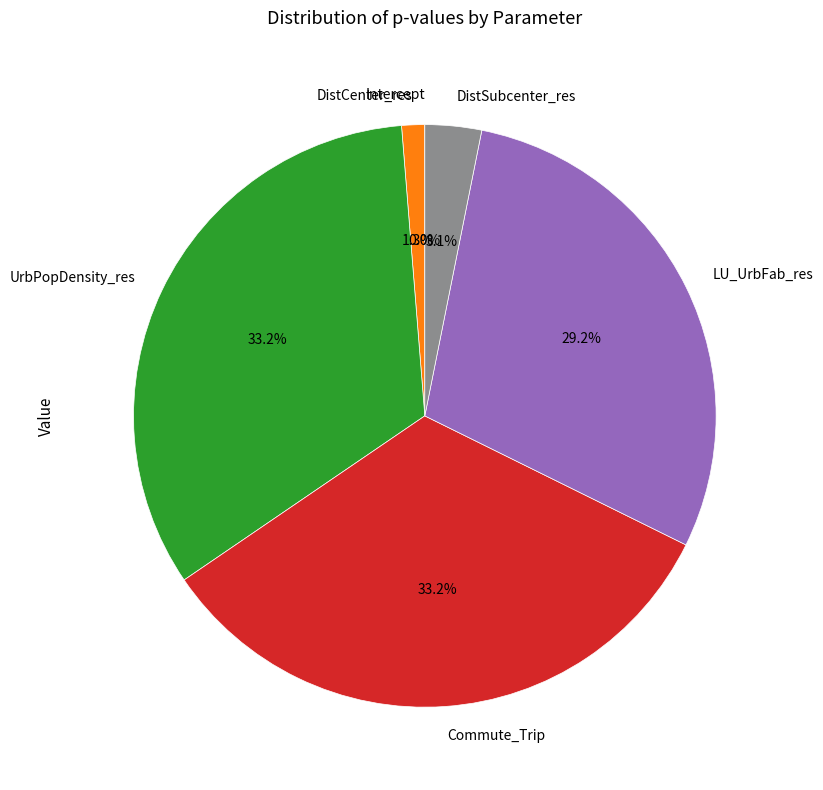

The DistSubcenter_res slice represents 16% of the pie. True or false?

False